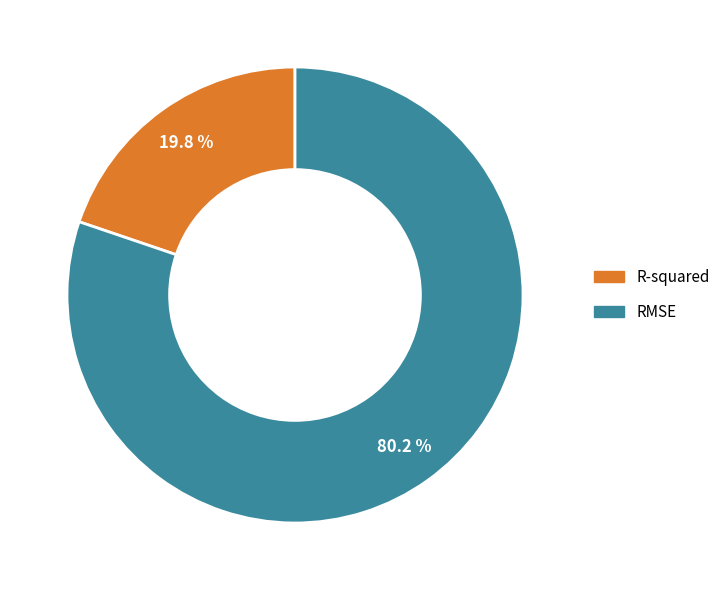

Between R-squared and RMSE, which is larger?

RMSE